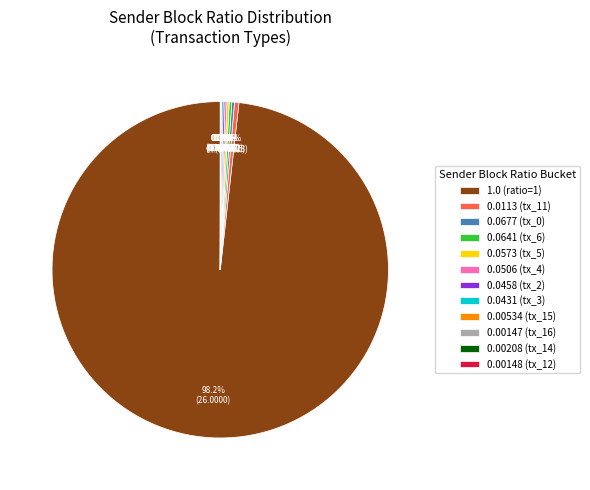

How much of the chart is everything except 1.0 (ratio=1)?

1.8%